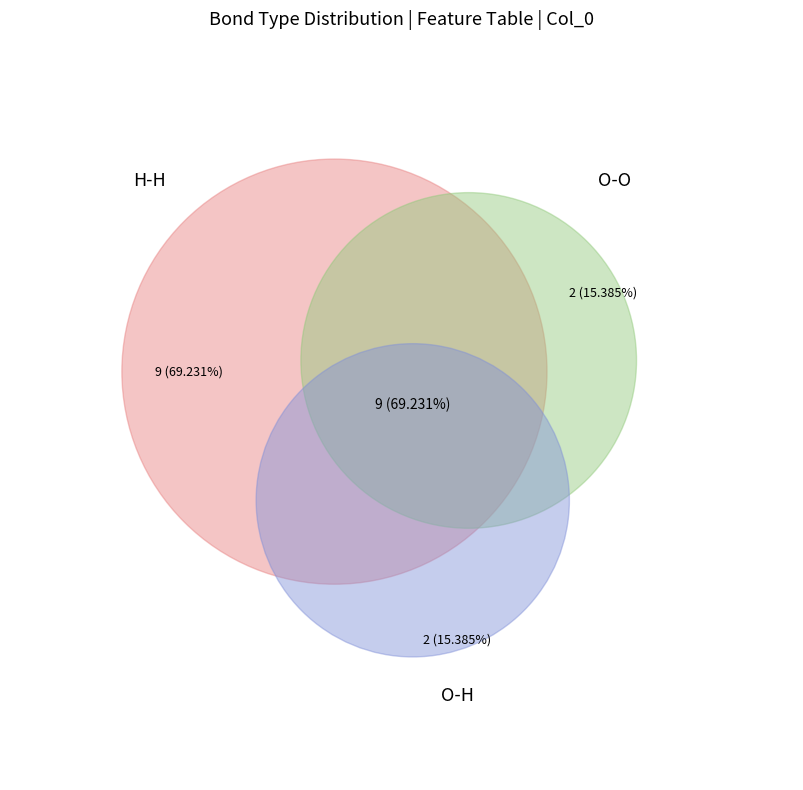

The O-O slice represents 15% of the pie. True or false?

True